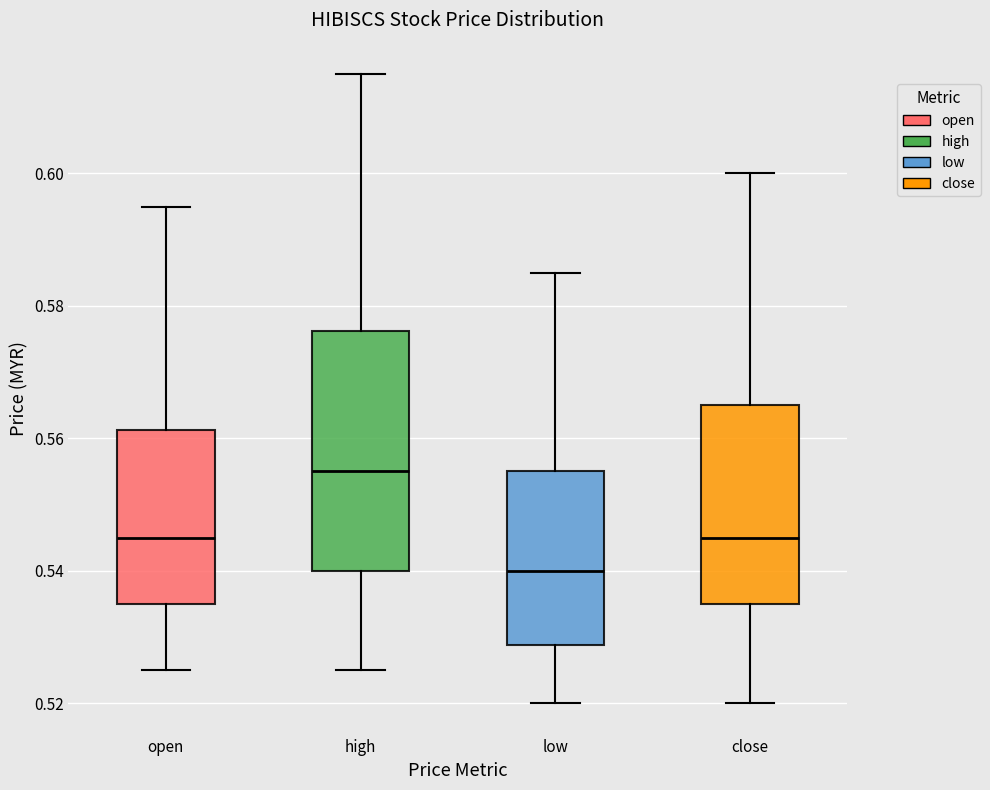

Reading left to right, read every box against the y-axis: the position of its median line, the range the box covers, and the ends of its whiskers. The values are not printed on the chart, so give them approximately, as read against the axis.

open: median 0.546, box 0.536 to 0.562, whiskers 0.526 to 0.596
high: median 0.556, box 0.540 to 0.576, whiskers 0.526 to 0.616
low: median 0.540, box 0.528 to 0.556, whiskers 0.520 to 0.586
close: median 0.546, box 0.536 to 0.566, whiskers 0.520 to 0.600